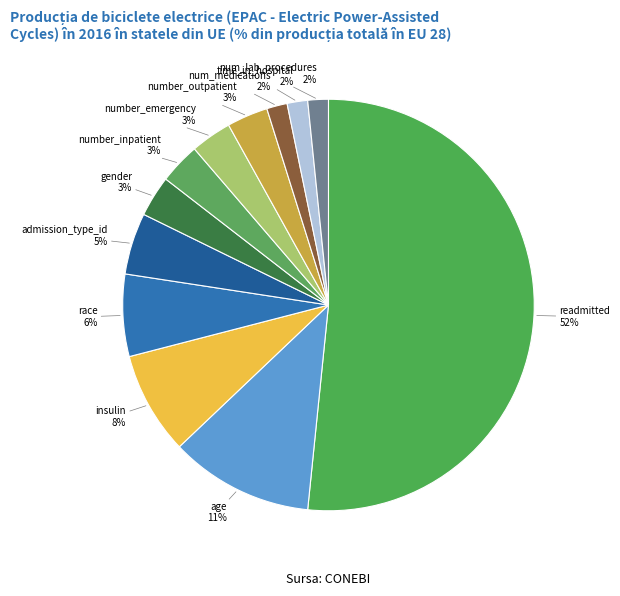

The race slice represents 6% of the pie. True or false?

True